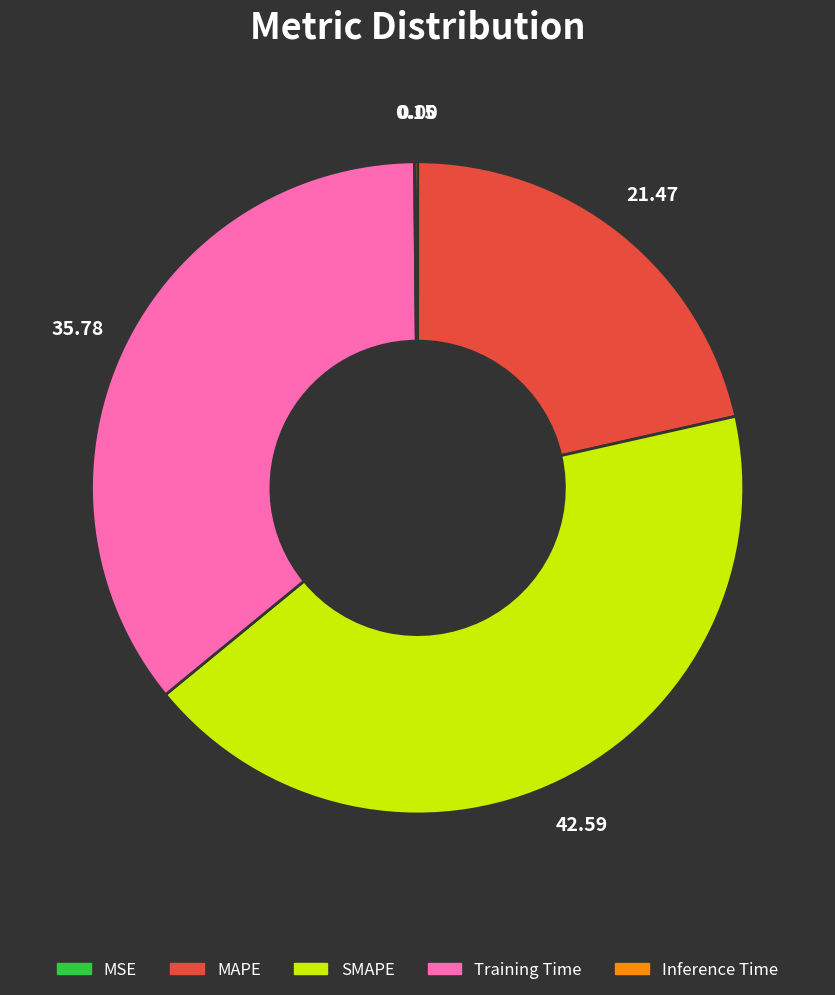

What is the ratio of the value at MAPE to the value at Training Time?

0.6